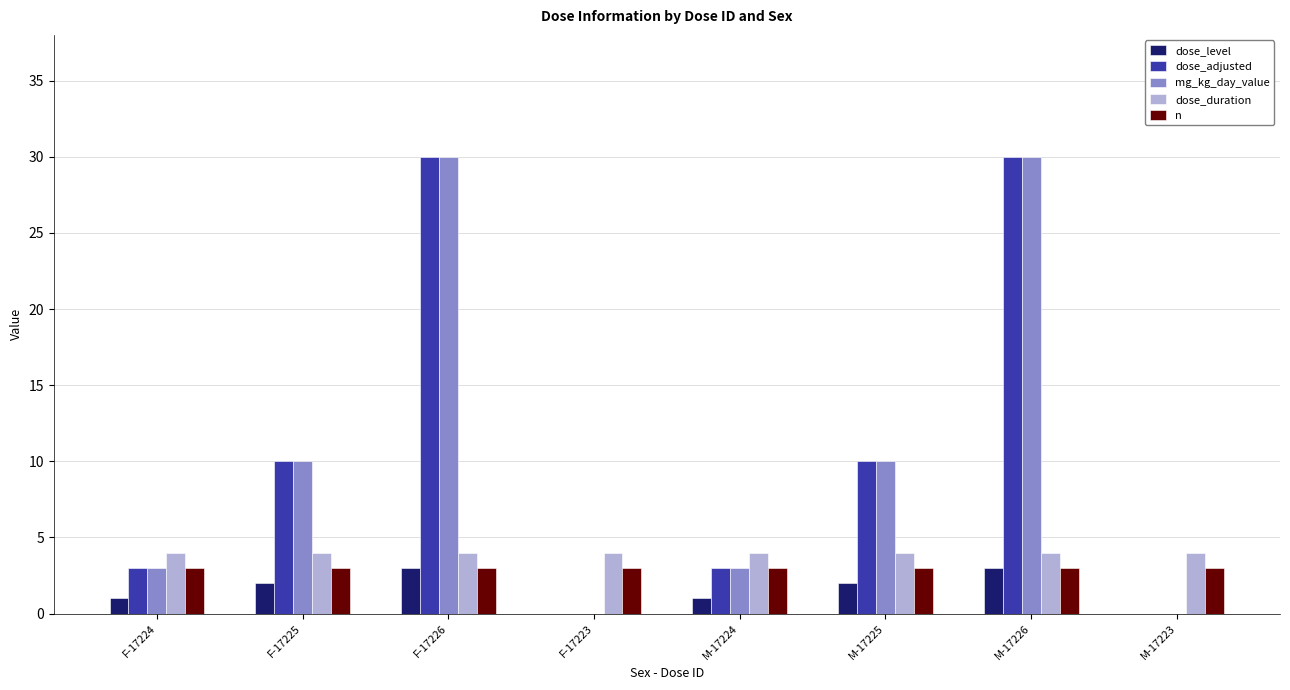

What are all the series names shown in the legend?

dose_level, dose_adjusted, mg_kg_day_value, dose_duration, n